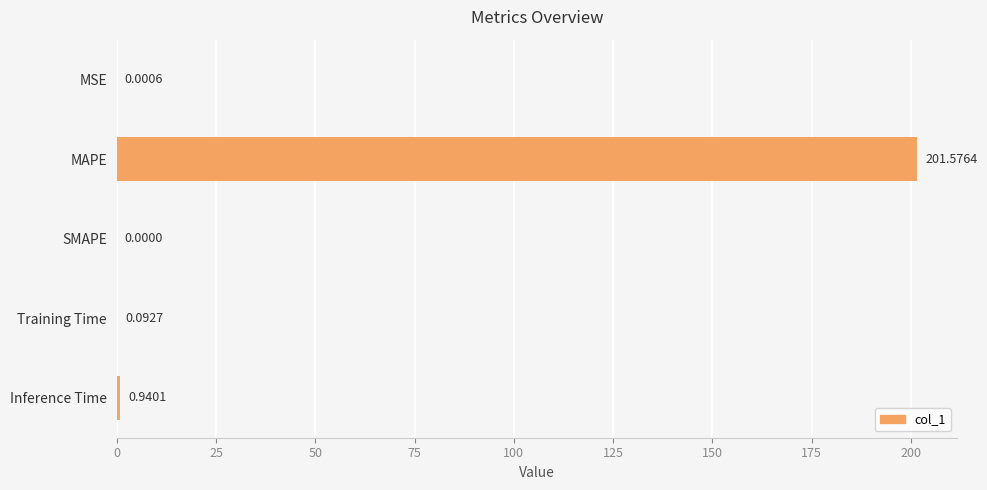

At which label is the value closest to 100?

Inference Time